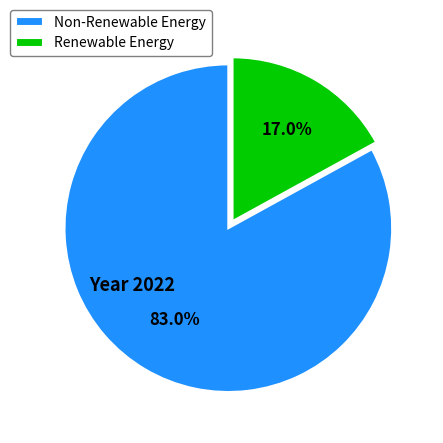

Rank the categories by value from highest to lowest.

Non-Renewable Energy, Renewable Energy